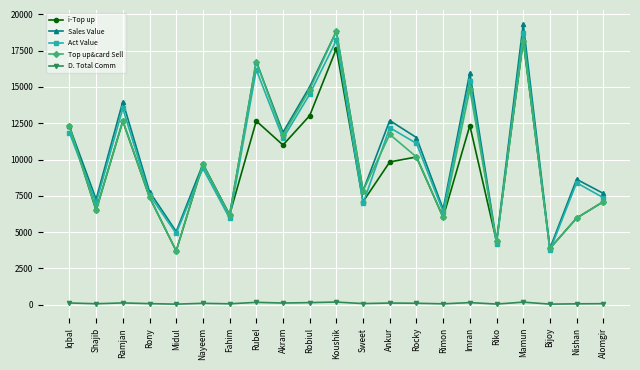

Which series changed the most between Ramjan and Sweet?

Act Value